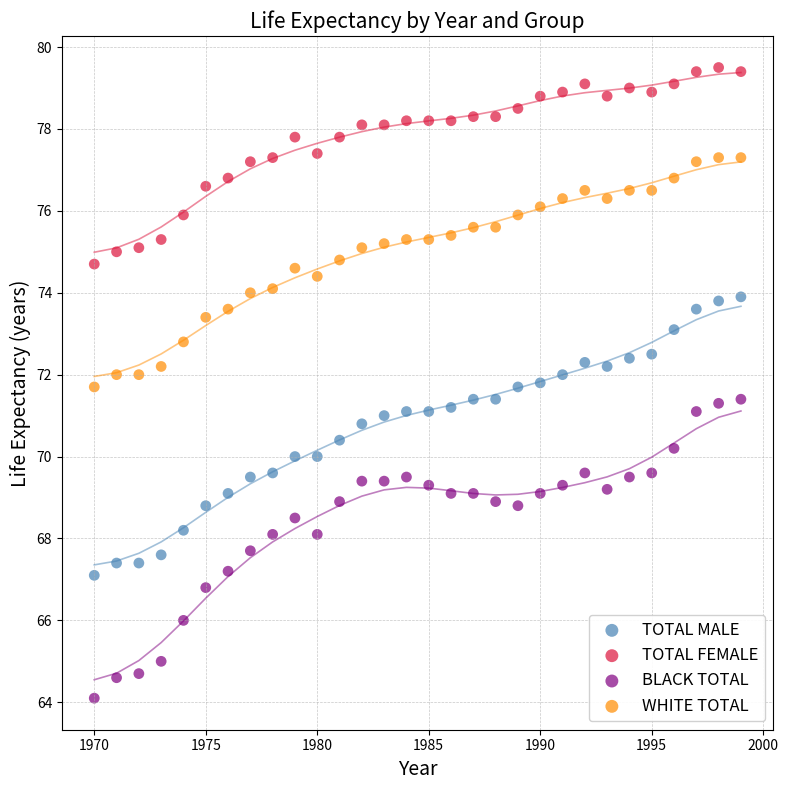

Across all data points, what is the range of X values (max minus min)?

29.0